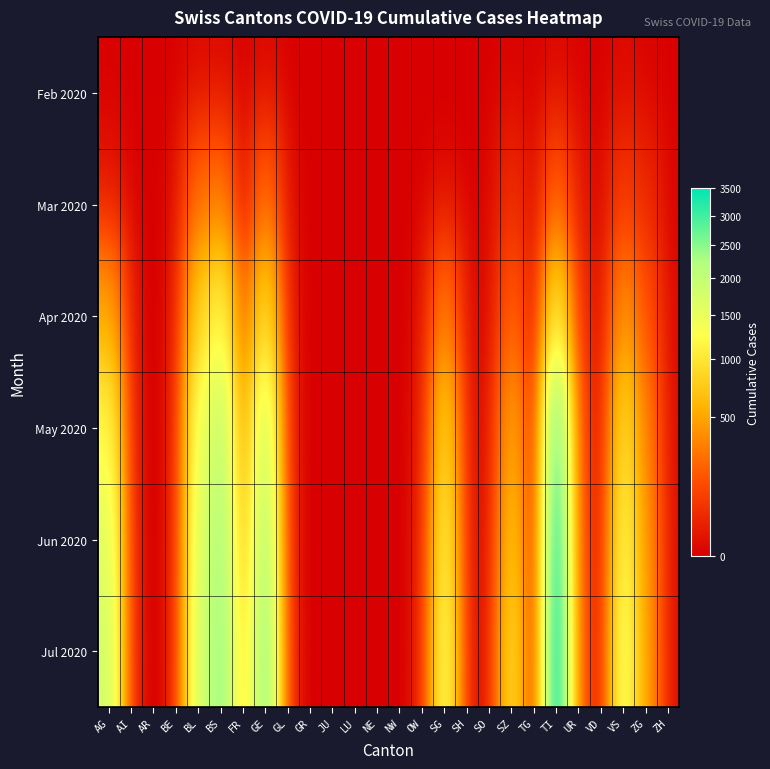

Reading right to left, list all the values displayed in this chart.

Feb 2020: ZH=0	ZG=0	VS=2	VD=0	UR=0	TI=0	TG=0	SZ=0	SO=0	SH=0	SG=0	OW=0	NW=0	NE=0	LU=0	JU=0	GR=0	GL=0	GE=0	FR=0	BS=0	BL=0	BE=0	AR=0	AI=0	AG=0
Mar 2020: ZH=0	ZG=39	VS=81	VD=0	UR=11	TI=202	TG=0	SZ=48	SO=0	SH=0	SG=0	OW=0	NW=0	NE=0	LU=0	JU=0	GR=0	GL=0	GE=241	FR=0	BS=292	BL=242	BE=0	AR=0	AI=0	AG=9
Apr 2020: ZH=0	ZG=150	VS=400	VD=0	UR=50	TI=1000	TG=0	SZ=200	SO=0	SH=0	SG=300	OW=0	NW=0	NE=0	LU=0	JU=0	GR=0	GL=0	GE=900	FR=200	BS=1200	BL=800	BE=0	AR=0	AI=0	AG=500
May 2020: ZH=0	ZG=300	VS=900	VD=0	UR=100	TI=2800	TG=0	SZ=500	SO=0	SH=0	SG=800	OW=0	NW=0	NE=0	LU=0	JU=0	GR=0	GL=0	GE=1800	FR=500	BS=2000	BL=1400	BE=0	AR=0	AI=0	AG=1200
Jun 2020: ZH=0	ZG=400	VS=1200	VD=0	UR=120	TI=3300	TG=0	SZ=700	SO=0	SH=0	SG=1100	OW=0	NW=0	NE=0	LU=0	JU=0	GR=0	GL=0	GE=2200	FR=700	BS=2300	BL=1600	BE=0	AR=0	AI=0	AG=1600
Jul 2020: ZH=0	ZG=450	VS=1400	VD=0	UR=140	TI=3500	TG=0	SZ=900	SO=0	SH=0	SG=1300	OW=0	NW=0	NE=0	LU=0	JU=0	GR=0	GL=0	GE=2500	FR=900	BS=2500	BL=1700	BE=0	AR=0	AI=0	AG=1800